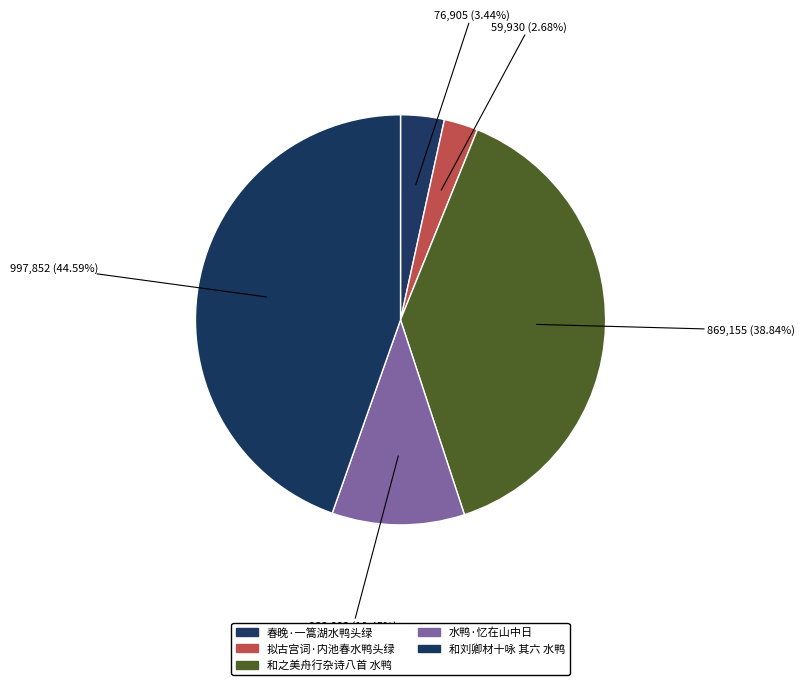

What percentage do 和之美舟行杂诗八首 水鸭 and 春晚·一篙湖水鸭头绿 together represent?

42.3%